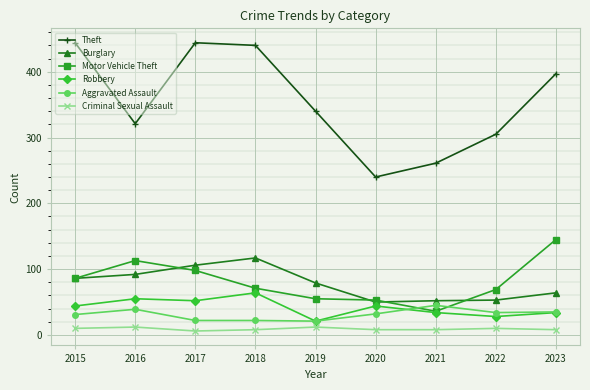

What is the difference between the highest and lowest values at 2020?

232